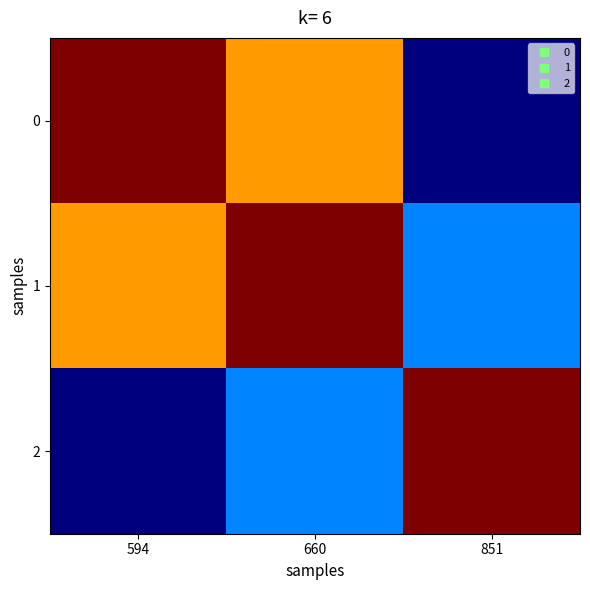

Rank the series by their average value, from highest to lowest.

1, 0, 2